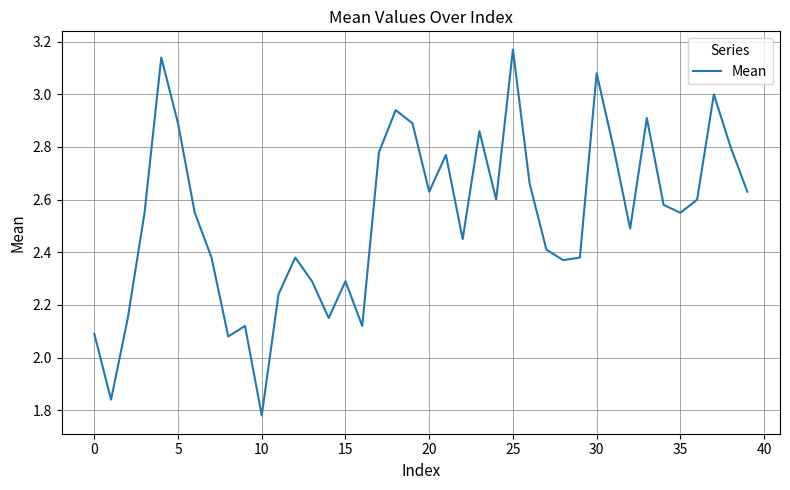

At which category does the chart reach its peak across all series?

25